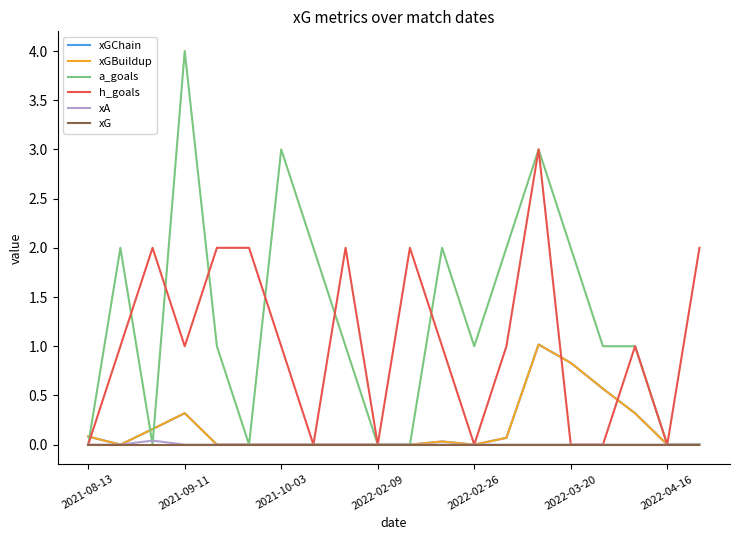

Does the chart have visible grid lines?

No